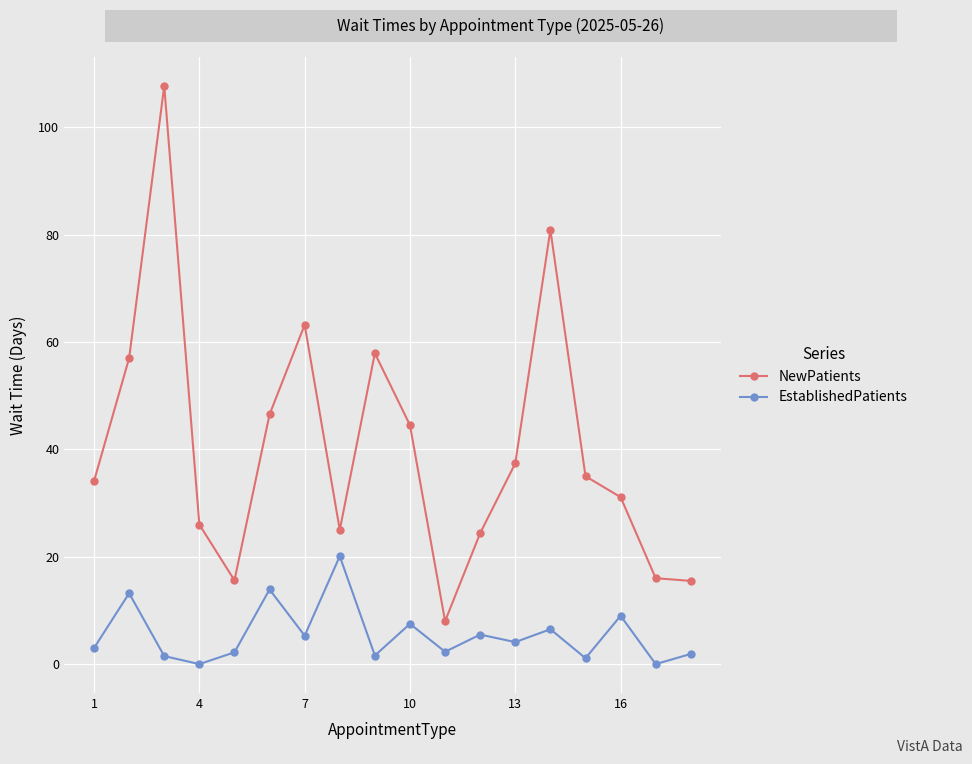

How many categories are shown in the chart?

18